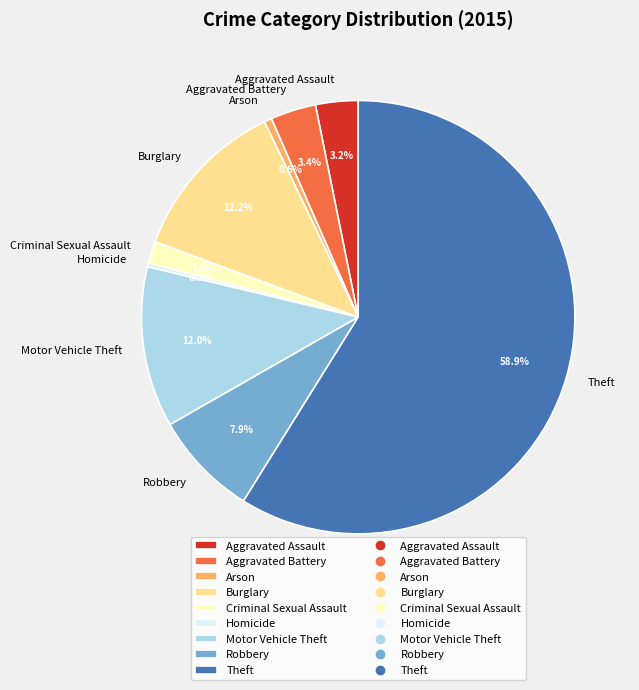

How many segments does this pie chart have?

9